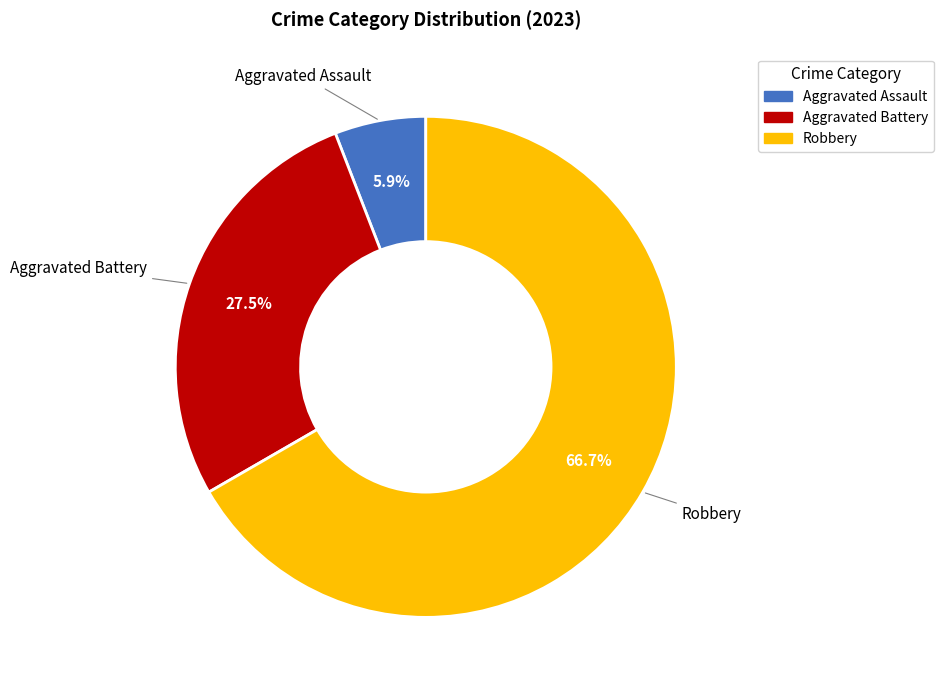

Rank the categories by value from highest to lowest.

Robbery, Aggravated Battery, Aggravated Assault